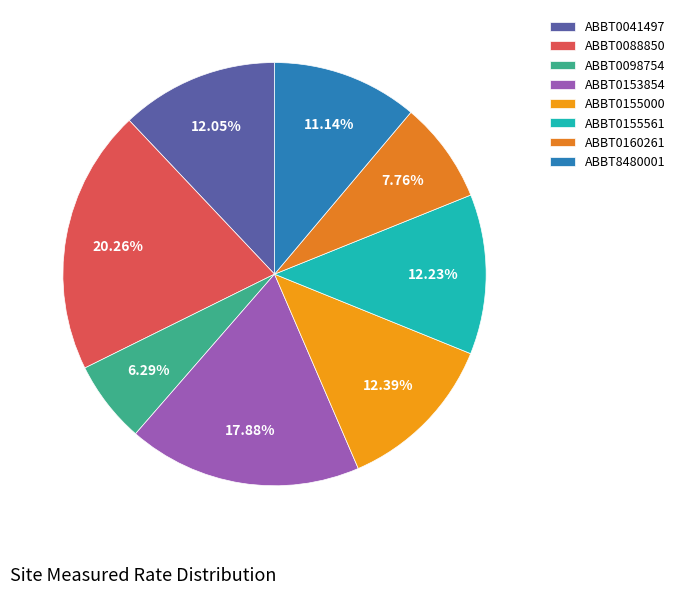

To the nearest percent, what is the average slice percentage?

12%